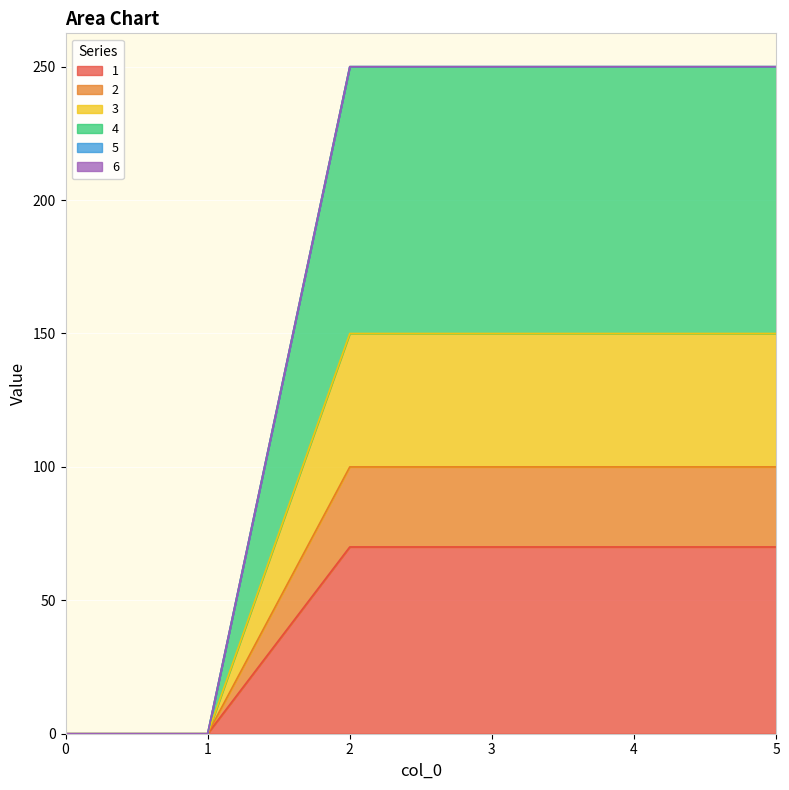

True or false: 1 has a value of 0 at 1.

True